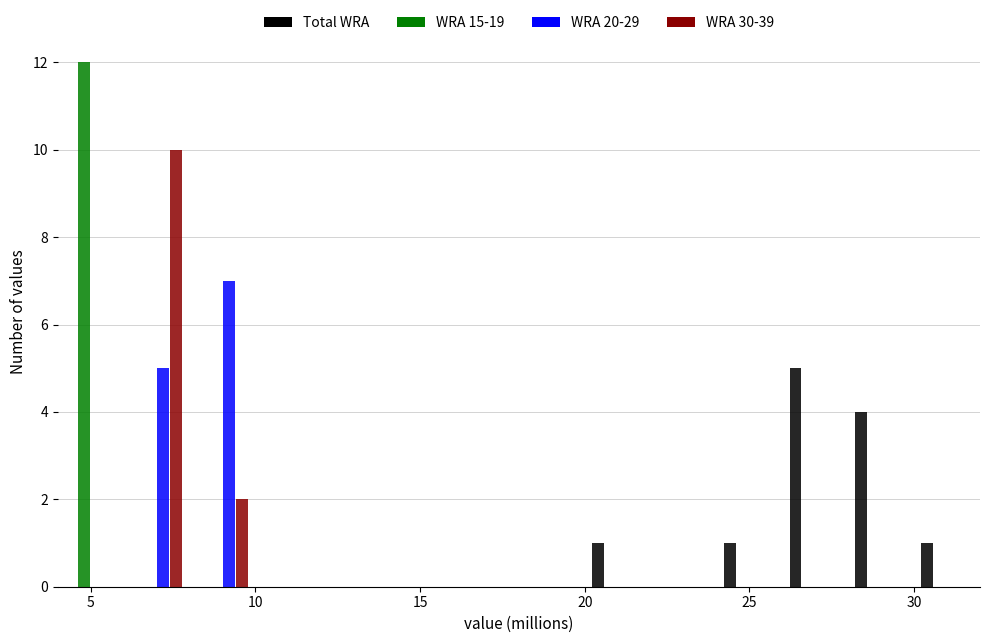

Reading left to right, transcribe this chart: for each range on the x-axis, give the height of each series' bar. The values are not printed on the chart, so give them approximately, as read against the axis.

4 to 6: Total WRA=0	WRA 15-19=12	WRA 20-29=0	WRA 30-39=0
6 to 8: Total WRA=0	WRA 15-19=0	WRA 20-29=5	WRA 30-39=10
8 to 10: Total WRA=0	WRA 15-19=0	WRA 20-29=7	WRA 30-39=2
10 to 12: Total WRA=0	WRA 15-19=0	WRA 20-29=0	WRA 30-39=0
12 to 14: Total WRA=0	WRA 15-19=0	WRA 20-29=0	WRA 30-39=0
14 to 16: Total WRA=0	WRA 15-19=0	WRA 20-29=0	WRA 30-39=0
16 to 18: Total WRA=0	WRA 15-19=0	WRA 20-29=0	WRA 30-39=0
18 to 20: Total WRA=0	WRA 15-19=0	WRA 20-29=0	WRA 30-39=0
20 to 22: Total WRA=1	WRA 15-19=0	WRA 20-29=0	WRA 30-39=0
22 to 24: Total WRA=0	WRA 15-19=0	WRA 20-29=0	WRA 30-39=0
24 to 26: Total WRA=1	WRA 15-19=0	WRA 20-29=0	WRA 30-39=0
26 to 28: Total WRA=5	WRA 15-19=0	WRA 20-29=0	WRA 30-39=0
28 to 30: Total WRA=4	WRA 15-19=0	WRA 20-29=0	WRA 30-39=0
30 to 32: Total WRA=1	WRA 15-19=0	WRA 20-29=0	WRA 30-39=0